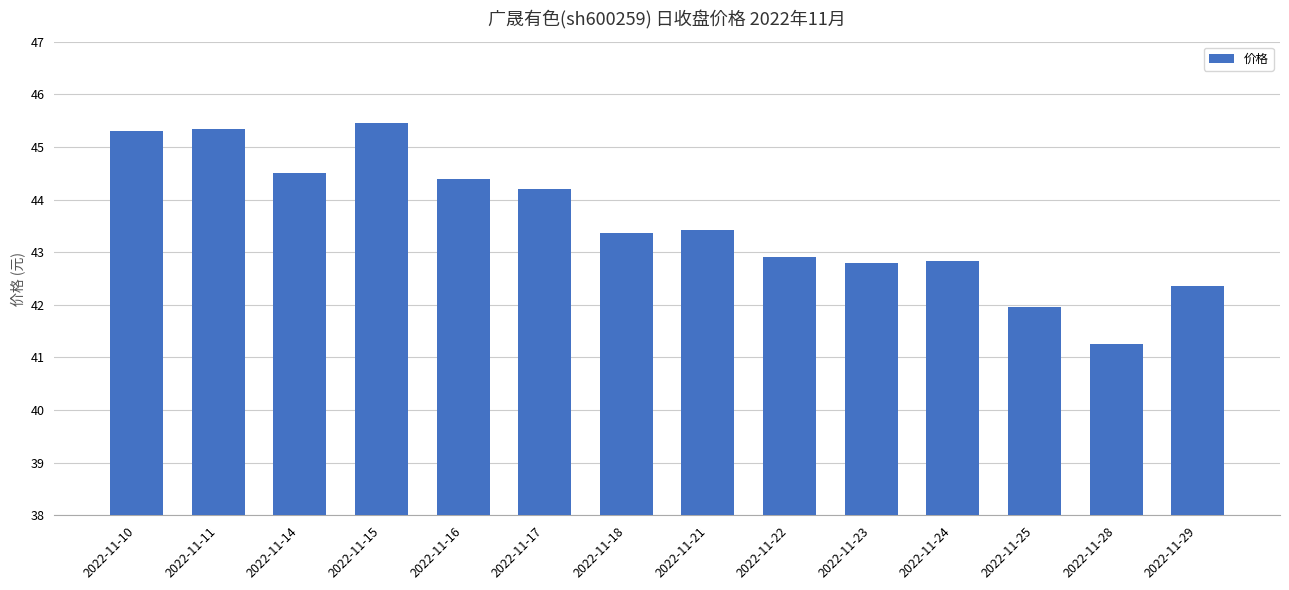

What is the difference between the maximum and minimum values?

4.2